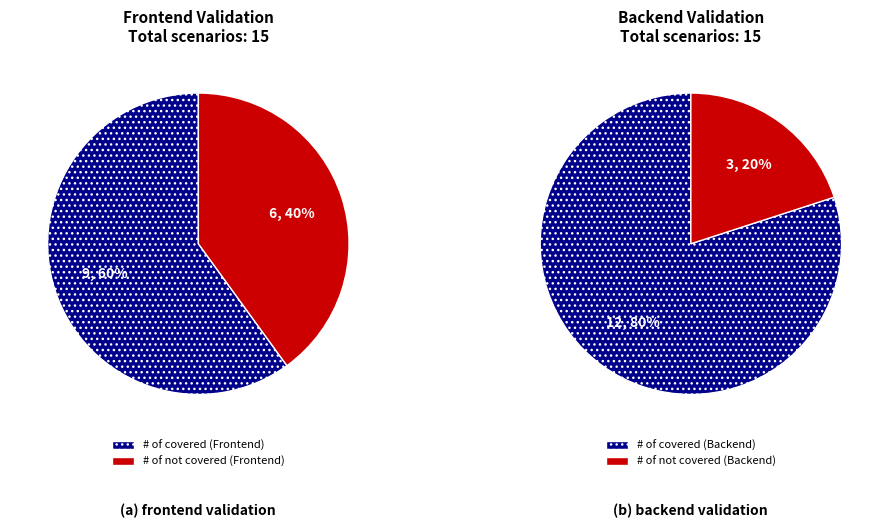

Between 5 and 6, which series saw the biggest shift?

Frontend